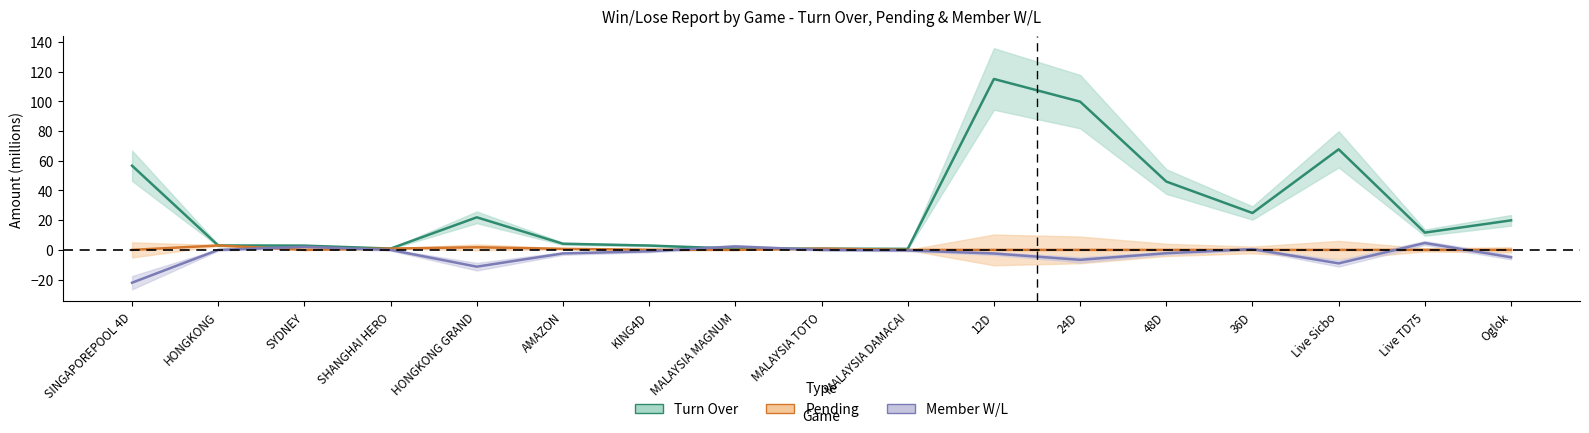

What is the minimum value shown in the chart?

-22.1